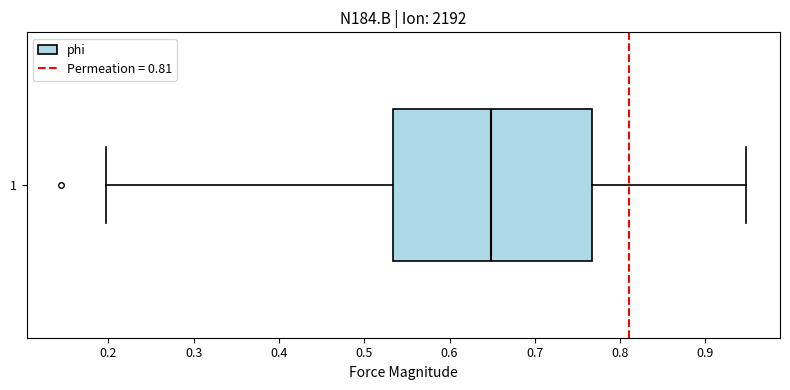

Transcribe this box plot: give where the median line is, the range the box spans, and where the two whiskers end, as read against the x-axis. The values are not printed on the chart, so give them approximately, as read against the axis.

median 0.65, box 0.53 to 0.77, whiskers 0.20 to 0.95